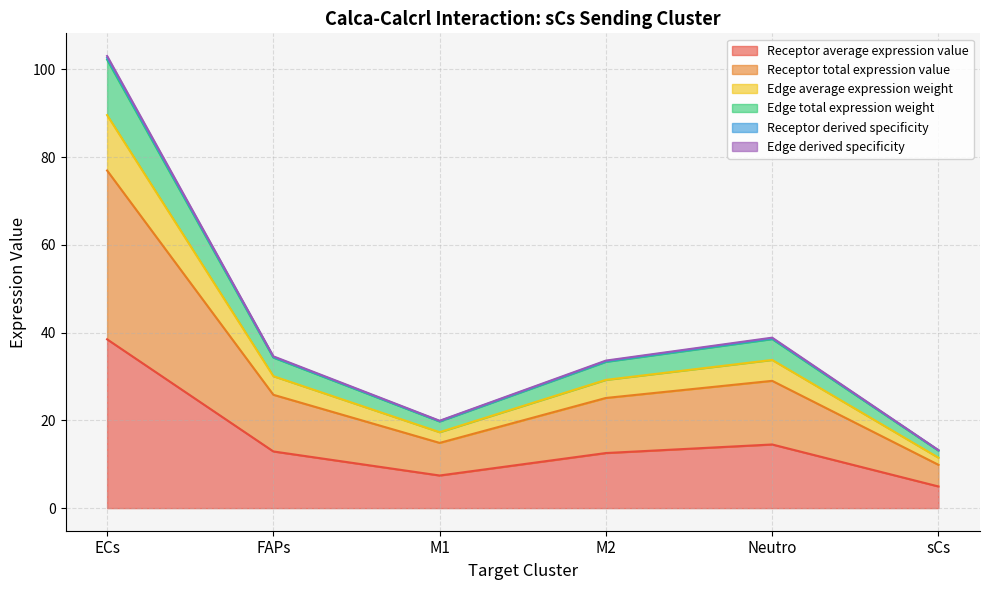

Does the chart display data point markers on the line(s)?

No